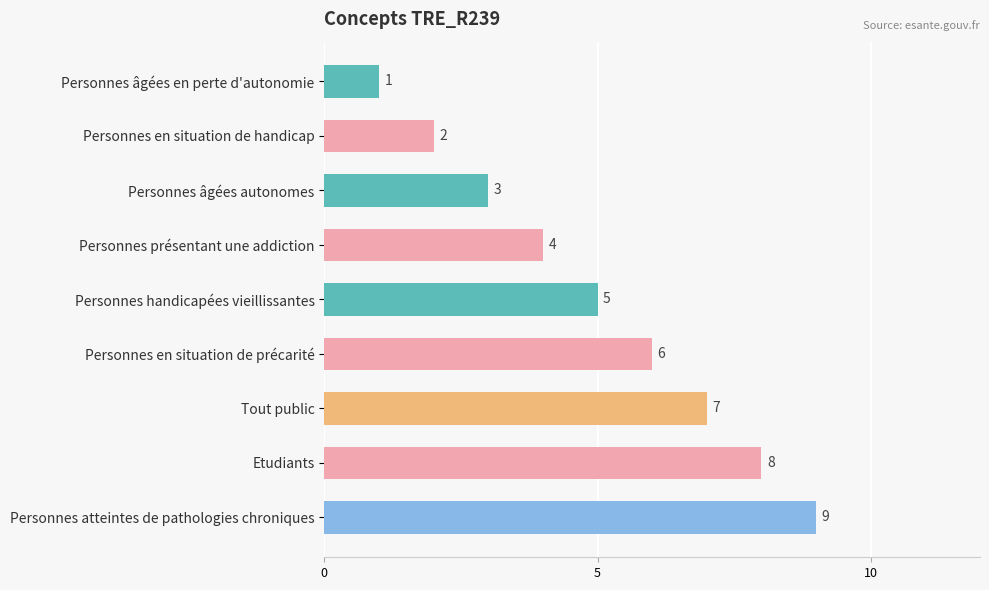

At which label is the value closest to 5?

Personnes handicapées vieillissantes